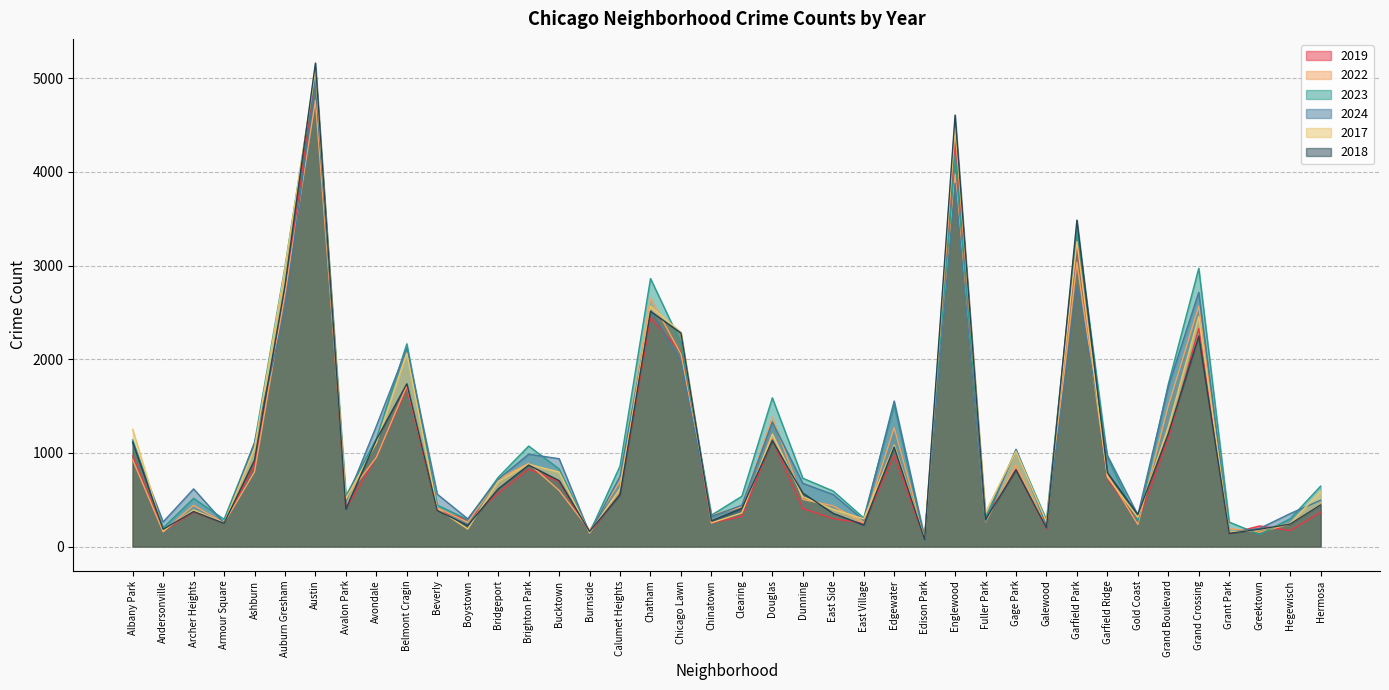

Reading right to left, extract all data points from this chart.

2019: 365	171	220	138	2328	1153	261	728	3227	189	825	308	4310	77	972	248	298	406	1140	322	253	2079	2441	561	142	694	828	568	287	385	1687	957	405	5008	2700	872	249	368	166	968
2022: 442	240	154	192	2566	1504	236	766	3035	210	870	263	3980	99	1269	250	434	504	1379	422	338	2056	2650	698	175	599	888	722	258	414	1719	953	522	4763	2698	797	251	440	157	926
2023: 645	297	129	261	2971	1734	268	949	3398	285	1028	313	4175	71	1513	305	592	730	1588	537	335	2174	2862	860	146	829	1073	739	288	442	2165	1152	542	5064	2988	1106	291	515	201	1138
2024: 495	352	194	151	2715	1711	337	973	2788	231	1039	269	3877	97	1554	281	555	675	1330	441	321	1973	2526	751	140	938	986	720	296	559	2118	1286	484	4976	2524	1111	251	616	263	1104
2017: 589	246	176	154	2456	1281	311	743	3257	265	1019	365	4471	87	1082	296	397	531	1201	360	253	2288	2566	620	145	795	879	697	188	403	2066	1107	508	5096	2973	1053	250	391	171	1252
2018: 444	240	185	141	2249	1205	342	789	3486	202	817	289	4608	75	1063	230	354	571	1131	409	273	2280	2513	554	160	704	870	616	224	386	1738	1142	401	5163	2787	924	248	374	184	1117